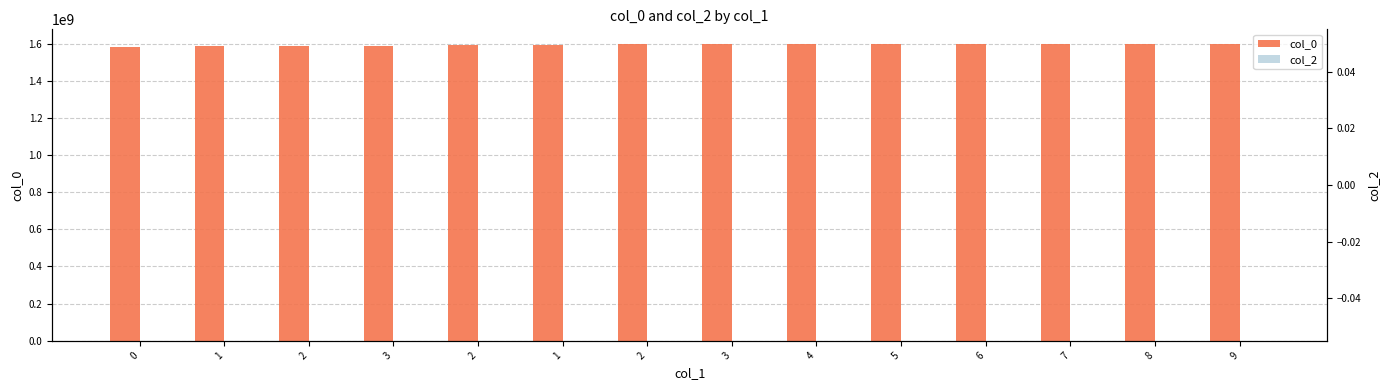

What is the difference between the maximum and second lowest values in the col_0 series?

9345264